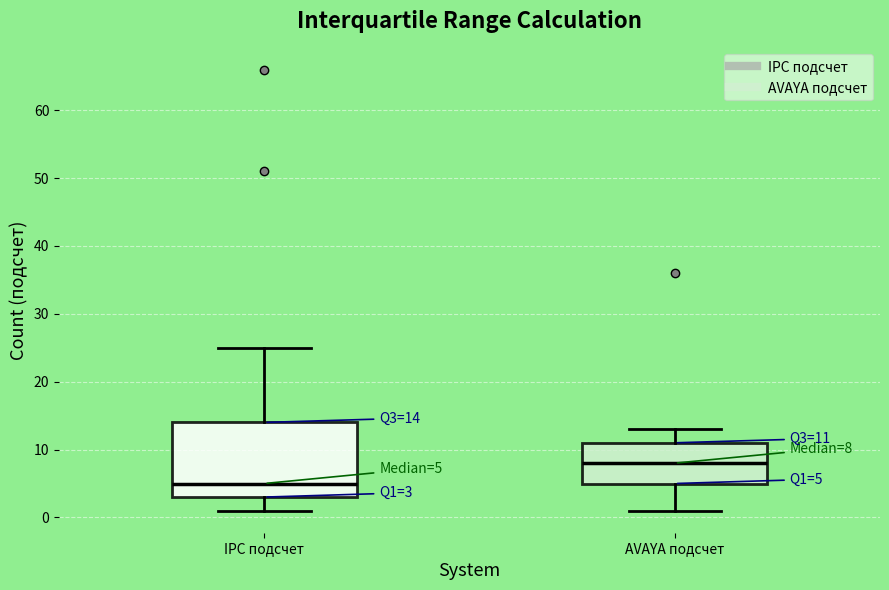

Which box is the tallest, from its lower edge to its upper edge?

IPC подсчет